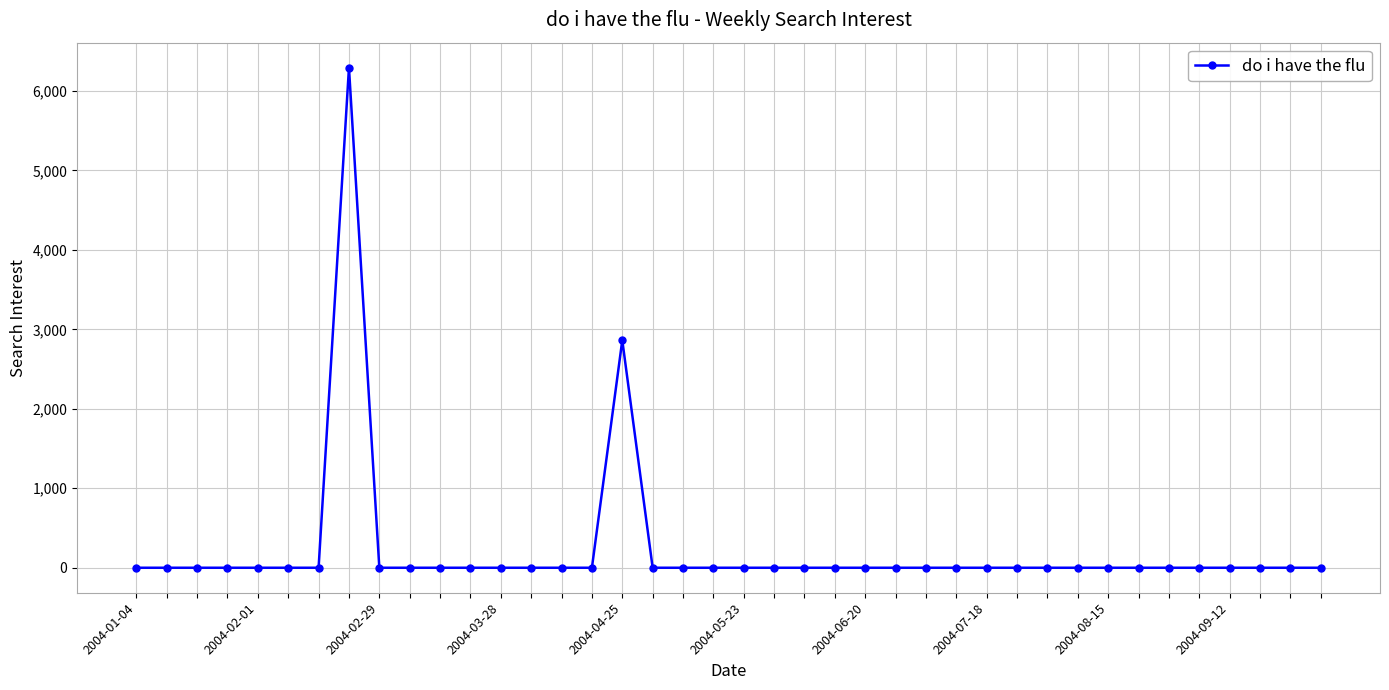

What is the maximum value shown in the chart?

6292.3